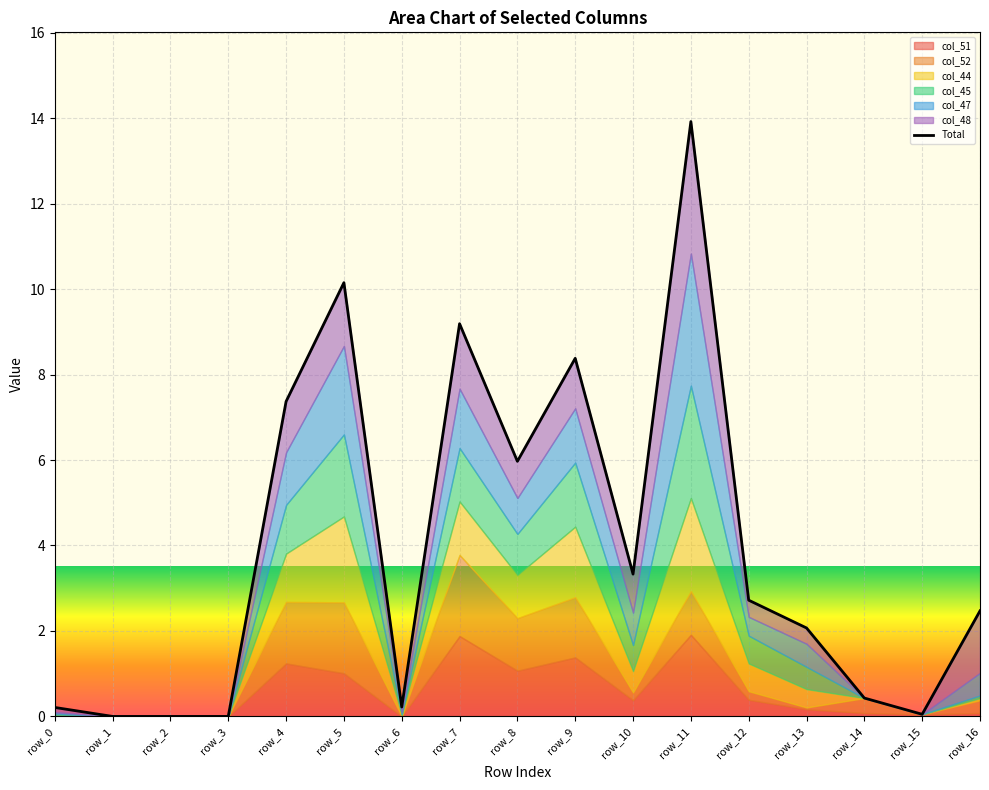

The chart shows a value of -7.1 at row_3. True or false?

False